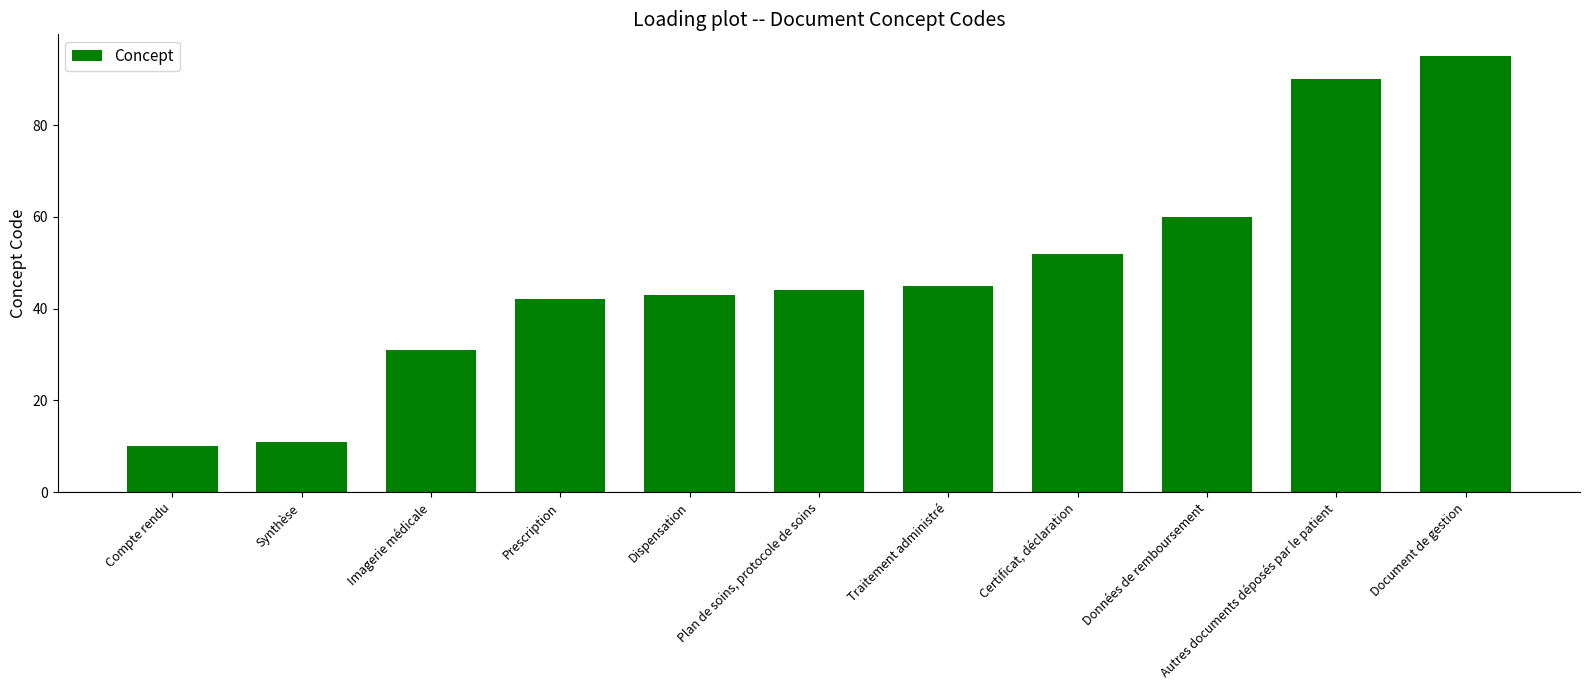

At which label is the value closest to 52?

Certificat, déclaration